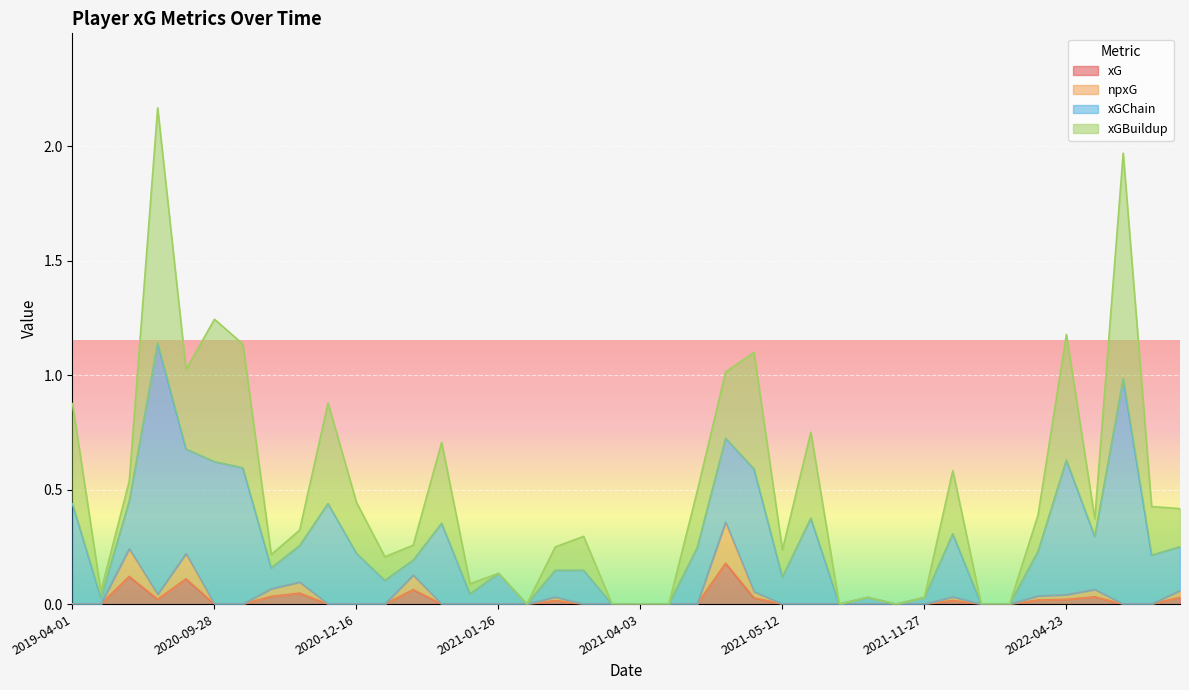

How many positive values does the xGBuildup series have?

29